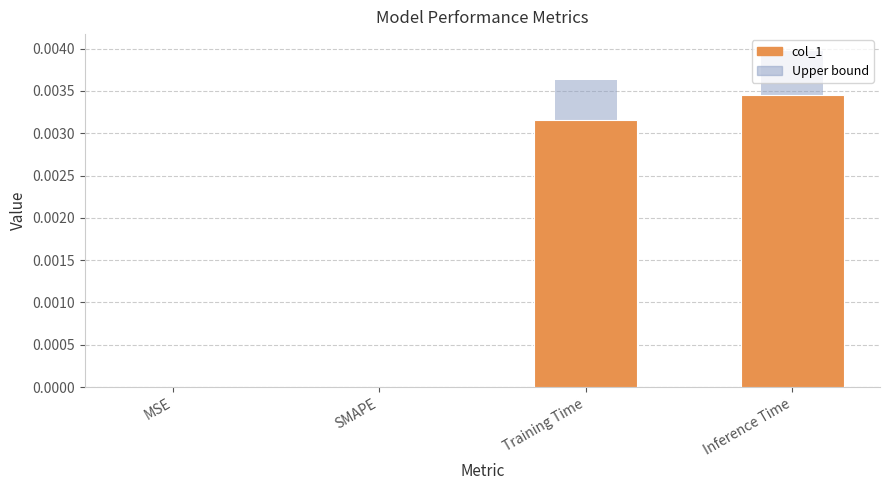

True or false: the data shows 0.0 at MSE.

True